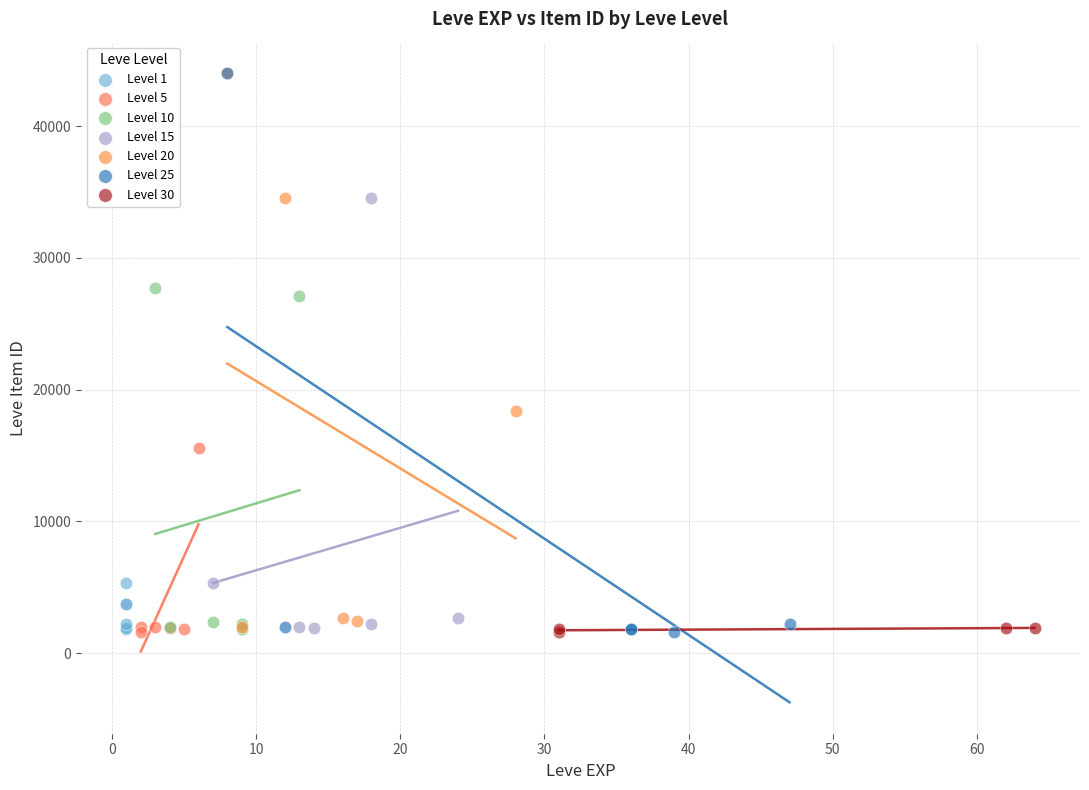

What are all the series names shown in the legend?

Level 1, Level 5, Level 10, Level 15, Level 20, Level 25, Level 30